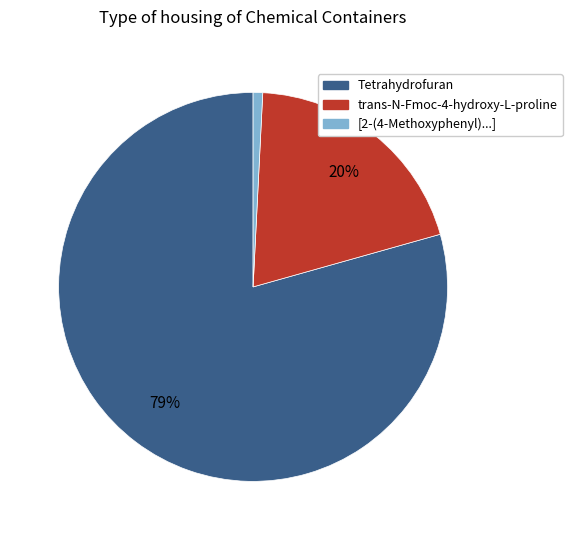

Does any single category account for the majority?

Yes